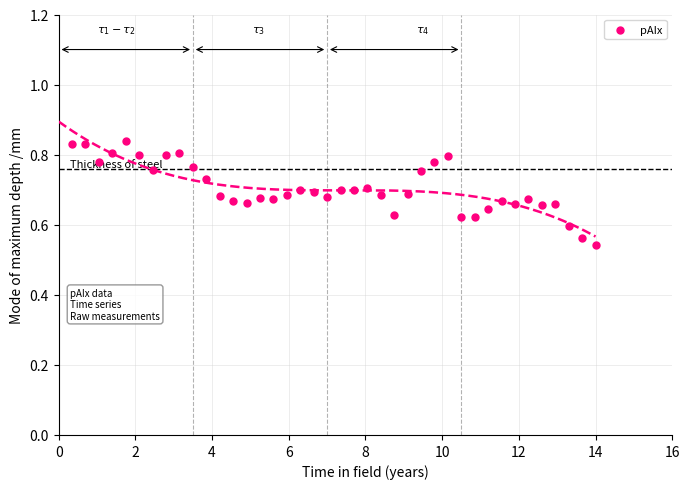

What is the range of Y values (max minus min)?

0.3